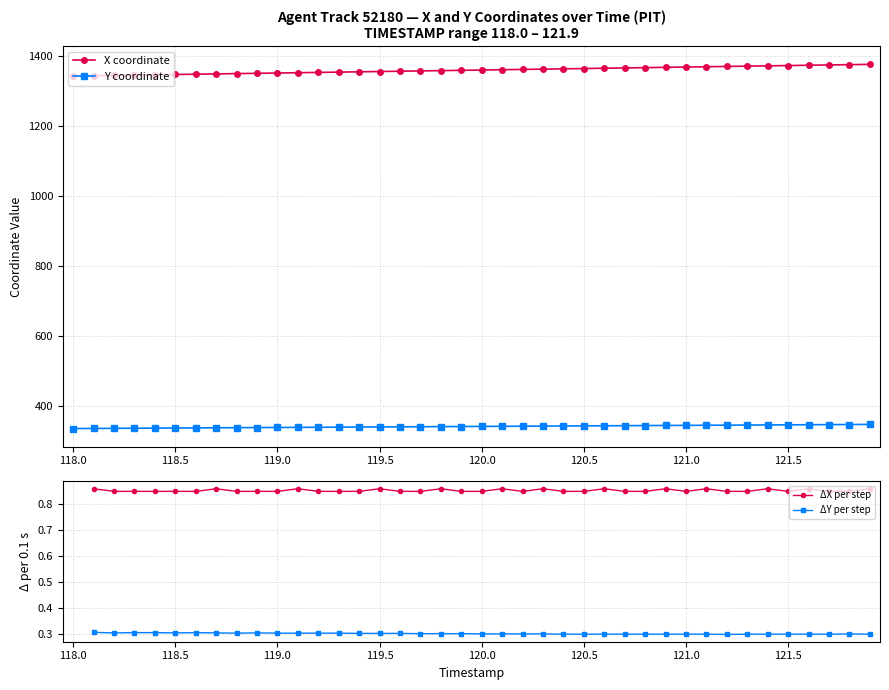

What are all the series names shown in the legend?

X, Y